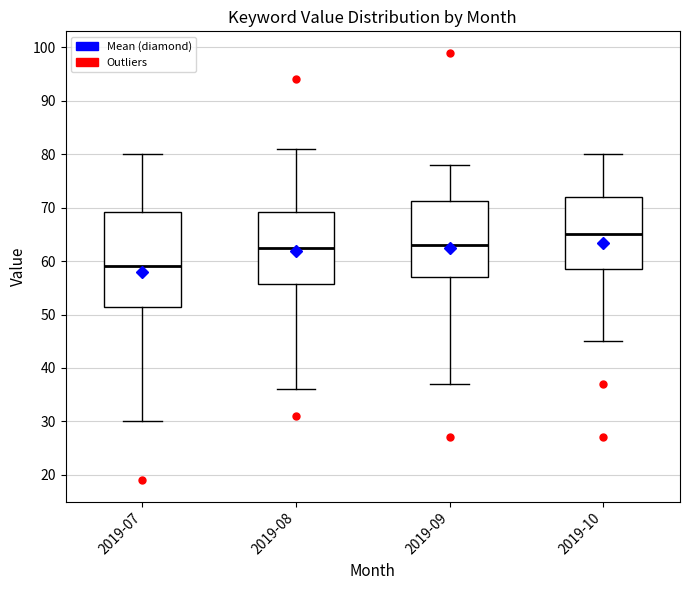

Reading left to right, transcribe this box plot: for each box, give where its median line is, the range the box spans, and where its two whiskers end, as read against the y-axis. The values are not printed on the chart, so give them approximately, as read against the axis.

2019-07: median 59, box 52 to 69, whiskers 30 to 80
2019-08: median 63, box 56 to 69, whiskers 36 to 81
2019-09: median 63, box 57 to 71, whiskers 37 to 78
2019-10: median 65, box 59 to 72, whiskers 45 to 80